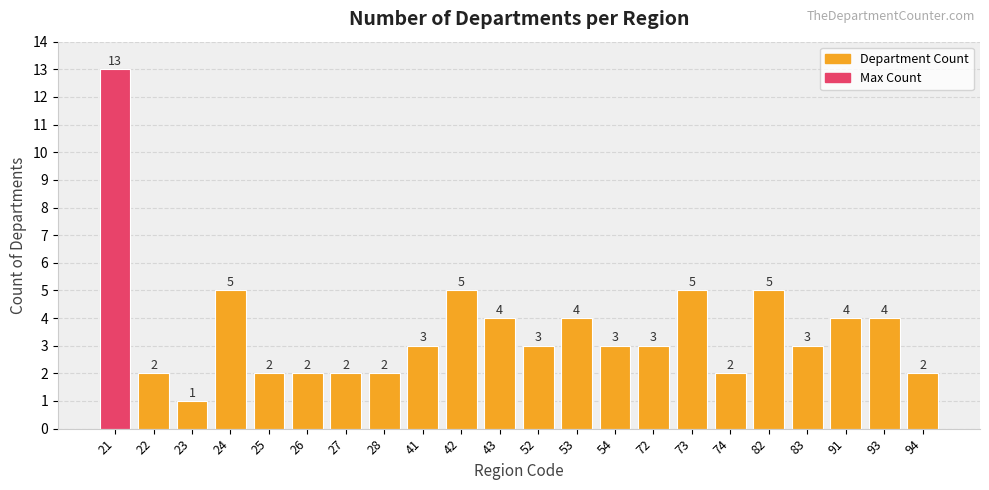

True or false: the data shows 4 at 93.

True